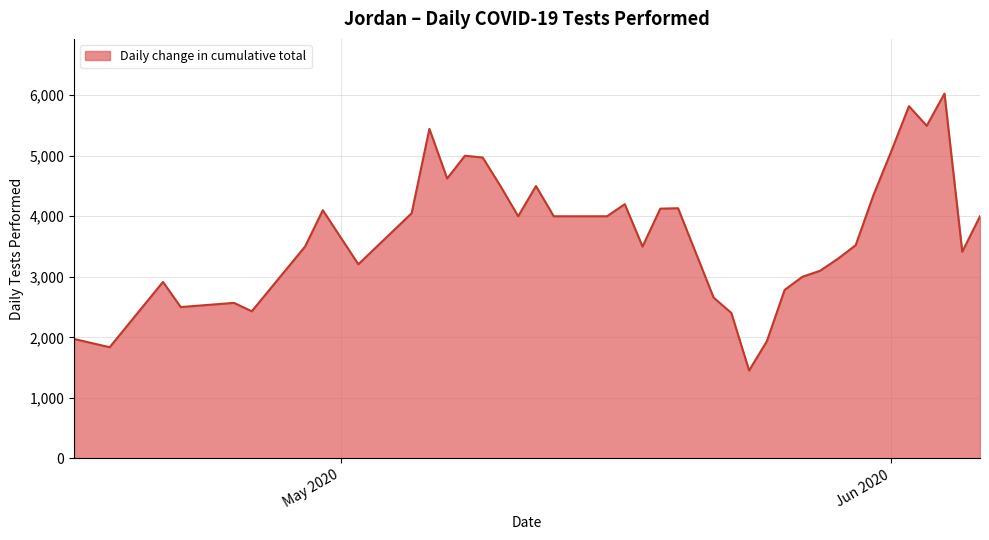

What is the maximum value shown in the chart?

6027